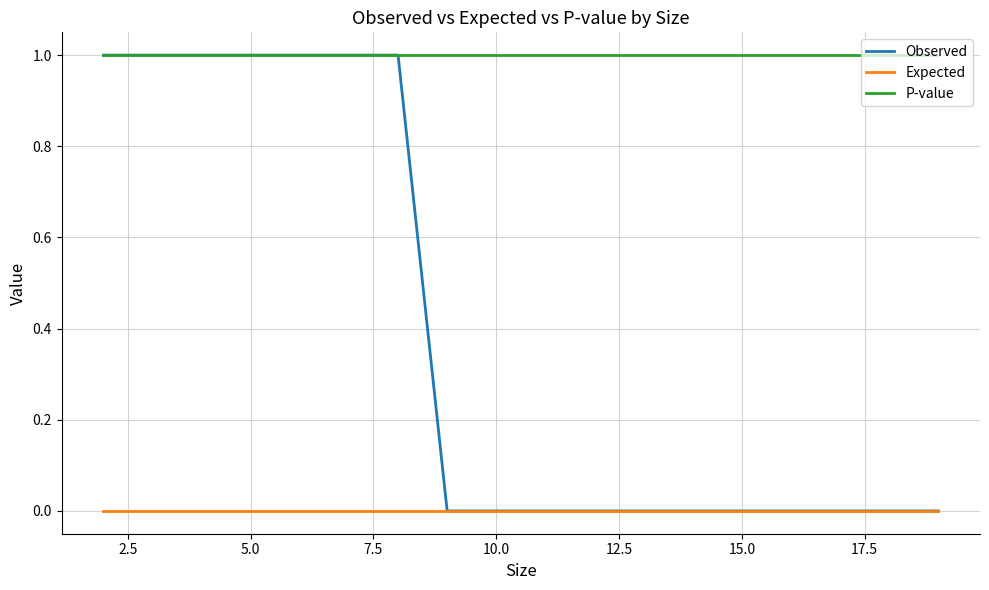

Rank the series by their average value, from lowest to highest.

Expected, Observed, P-value